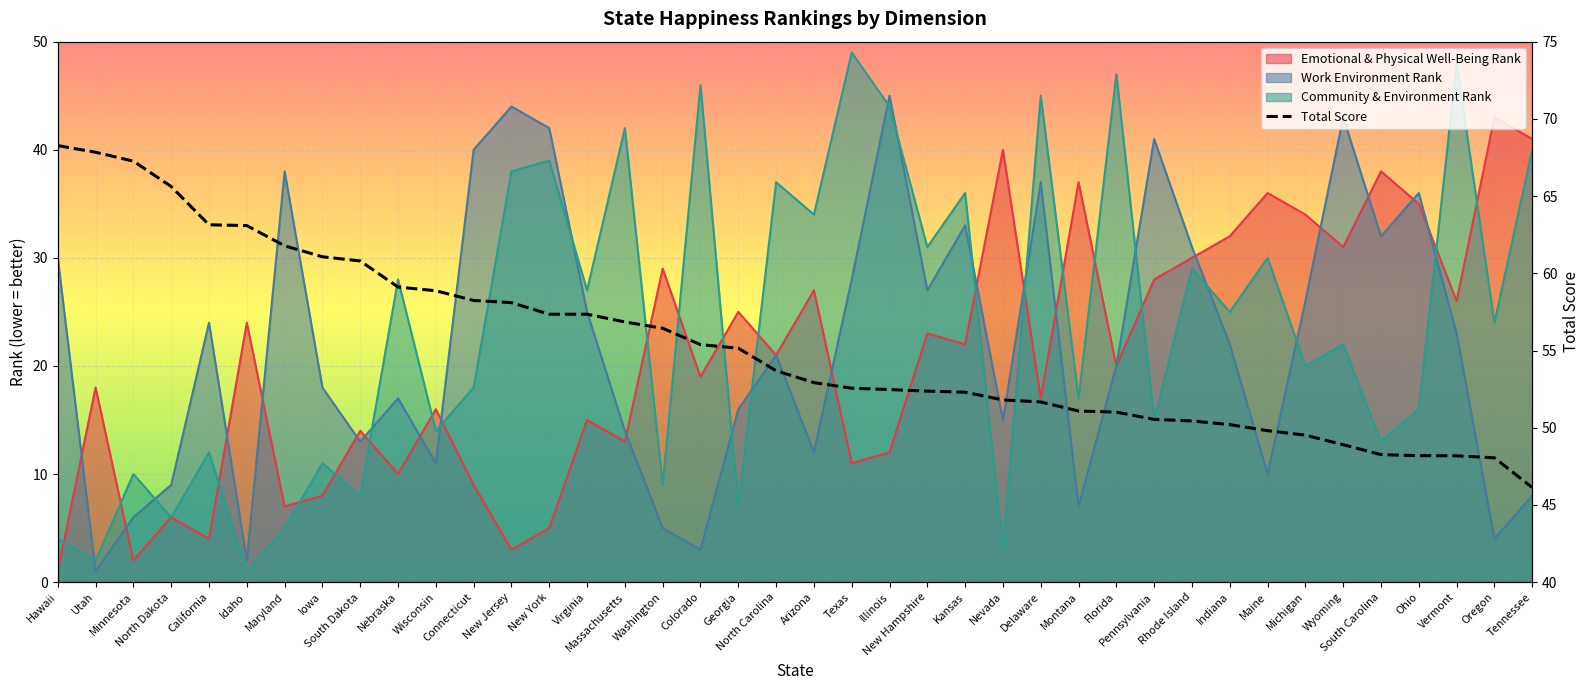

What is the value of the 10th point from the left?

59.1